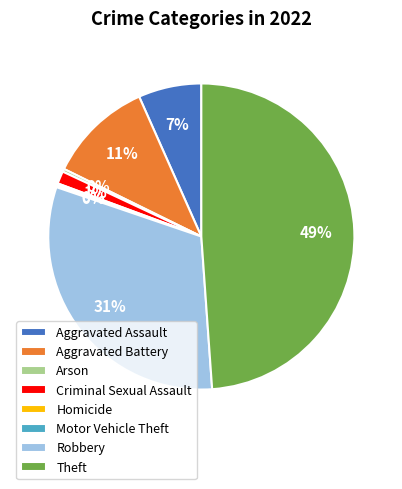

To the nearest percent, what percentage of the pie is Criminal Sexual Assault?

1%